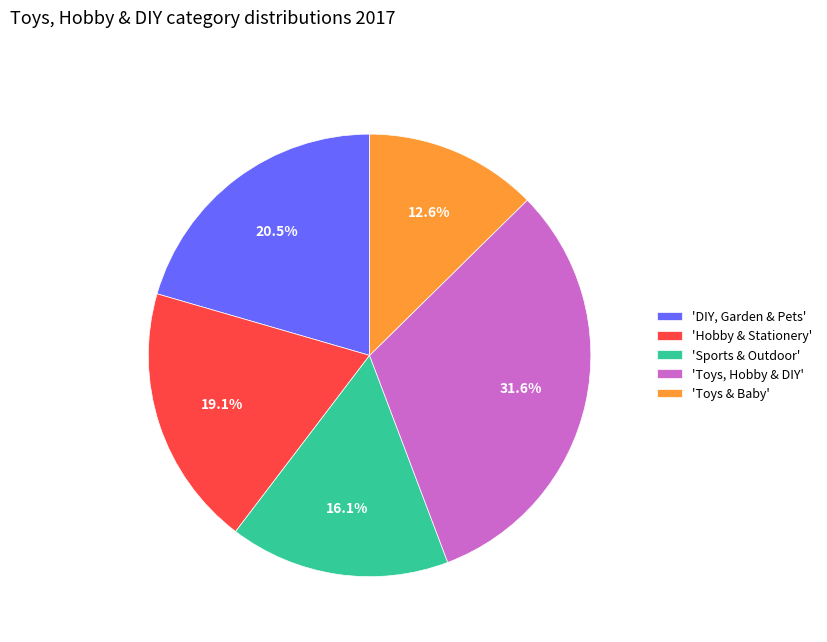

Does any single category account for the majority?

No